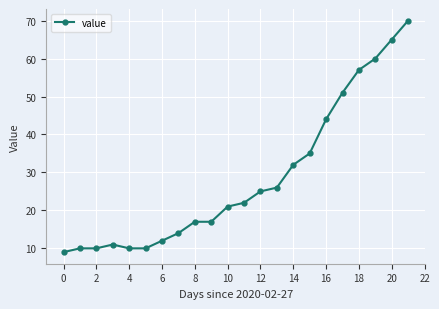

What is the smallest value displayed?

9